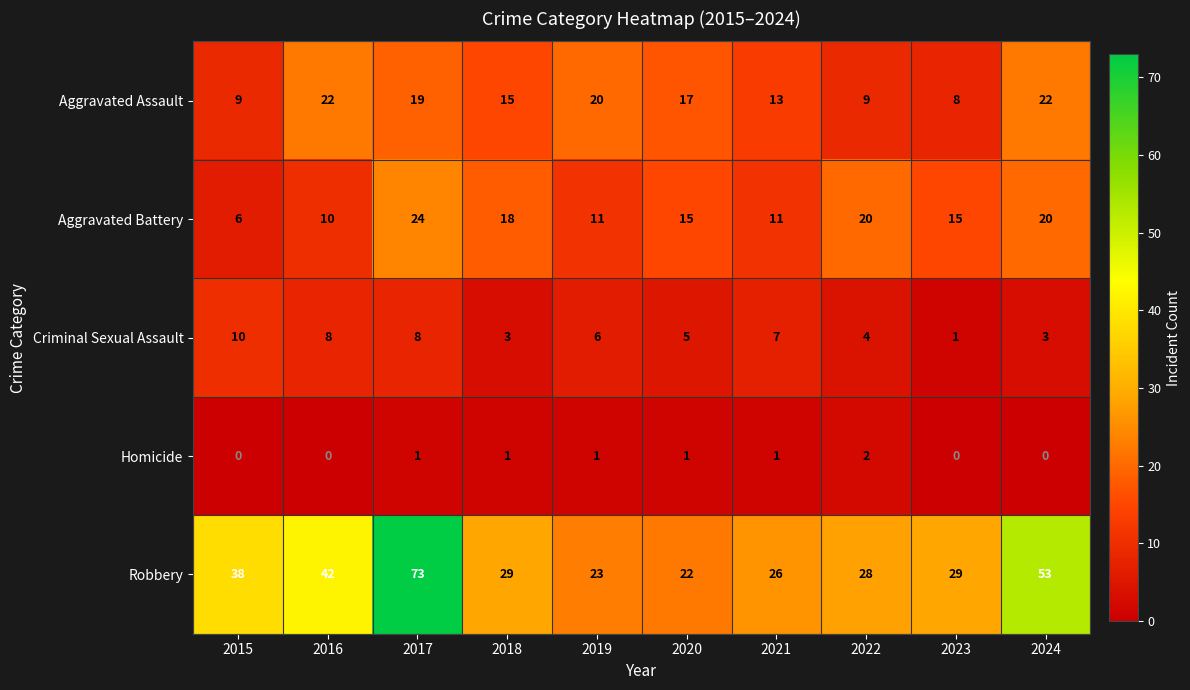

Which series has the largest range (max minus min)?

Robbery